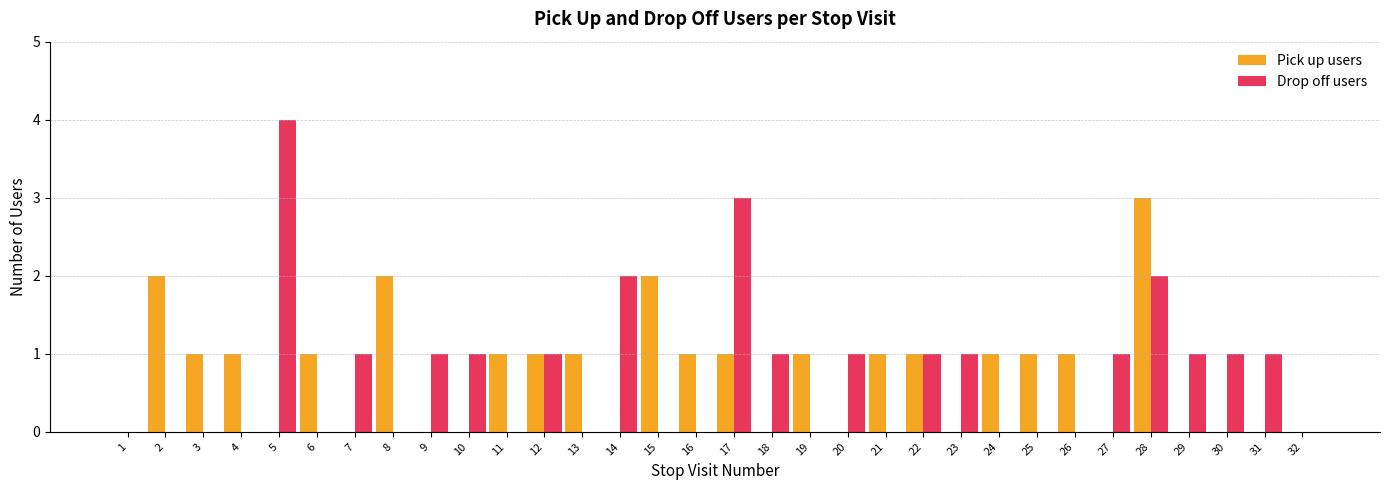

Where does the Pick up users series first go above 1?

2